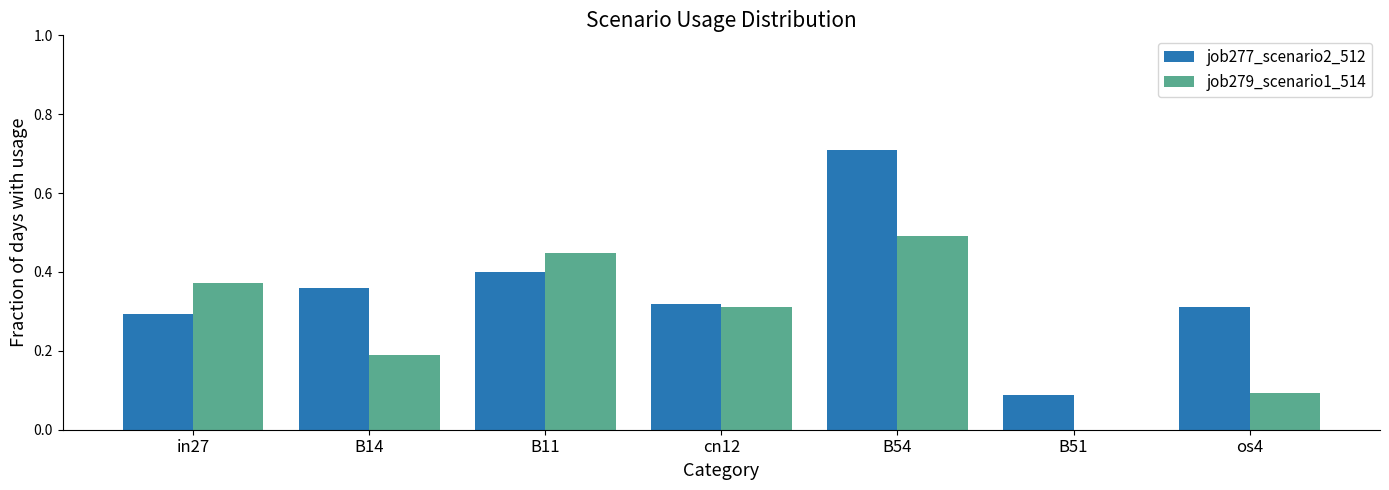

Are the bars horizontal?

No